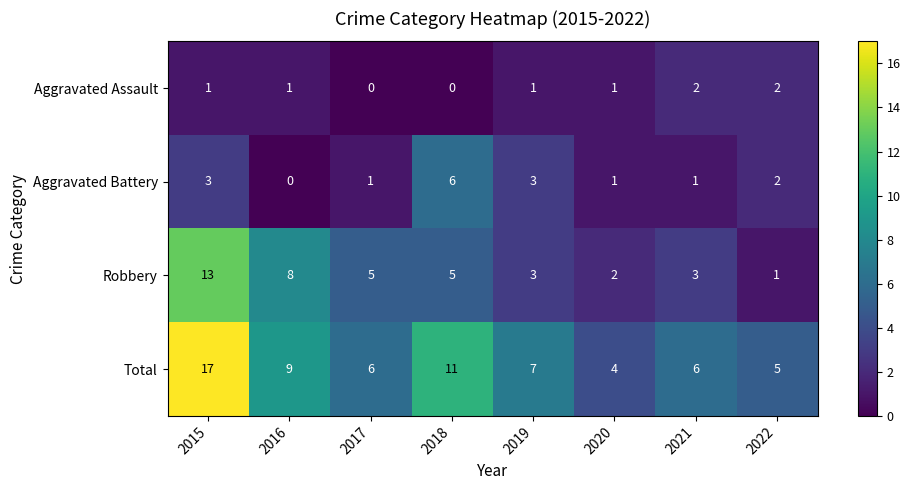

Where does the Aggravated Battery series first go above 2?

2015